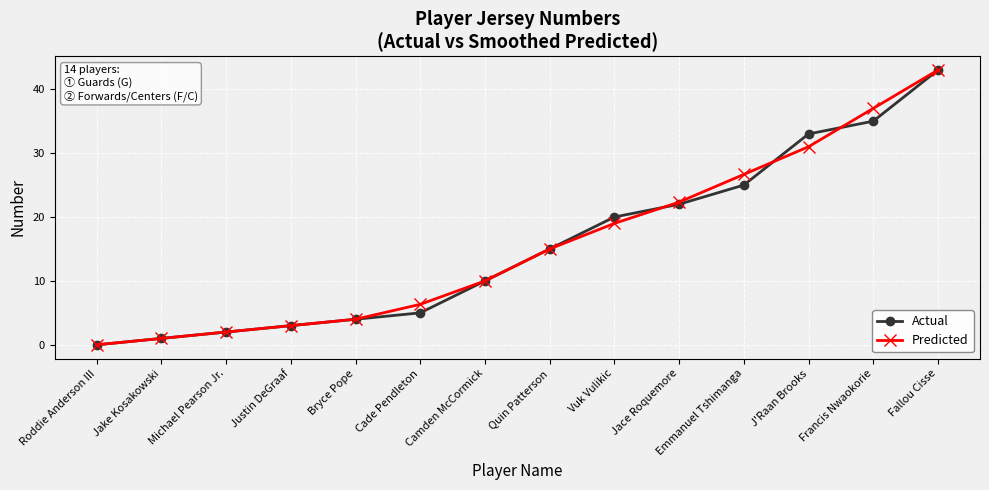

List the labels in order of Predicted value, largest first.

Fallou Cisse, Francis Nwaokorie, J'Raan Brooks, Emmanuel Tshimanga, Jace Roquemore, Vuk Vulikic, Quin Patterson, Camden McCormick, Cade Pendleton, Bryce Pope, Justin DeGraaf, Michael Pearson Jr., Jake Kosakowski, Roddie Anderson III